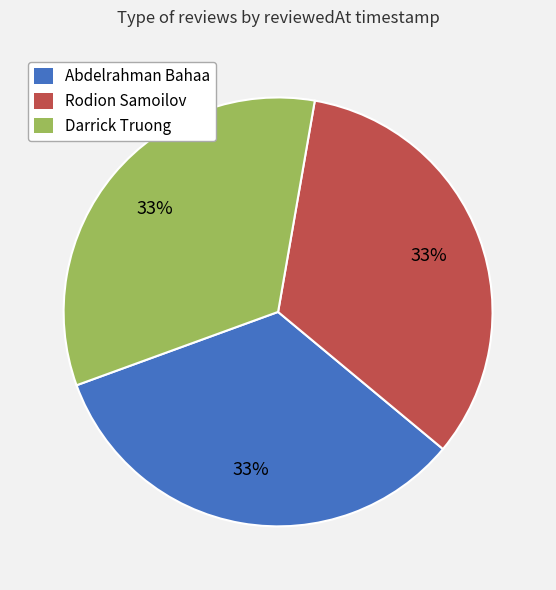

Do Rodion Samoilov and Darrick Truong together represent more than half of the pie?

Yes